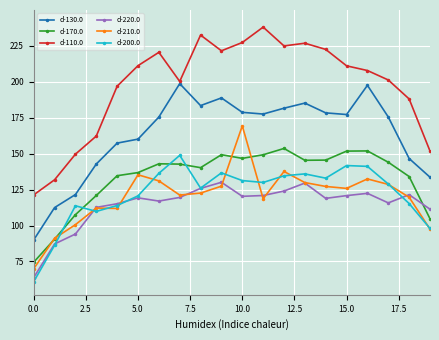

True or false: d-210.0 and d-130.0 intersect in this chart.

False